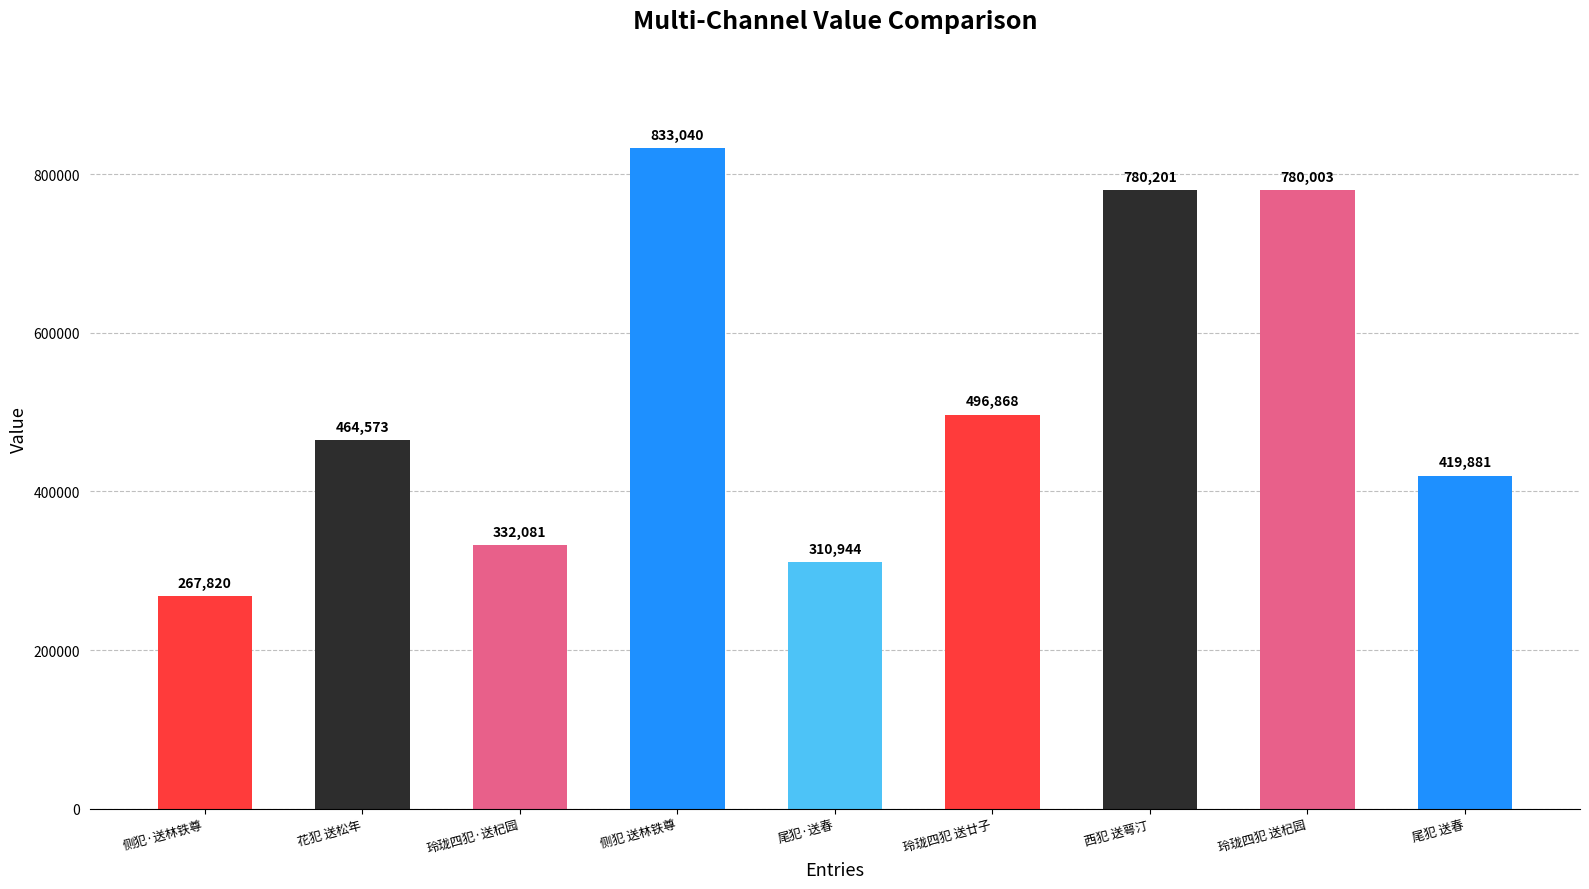

Which label corresponds to the largest value in the chart?

侧犯 送林铁尊